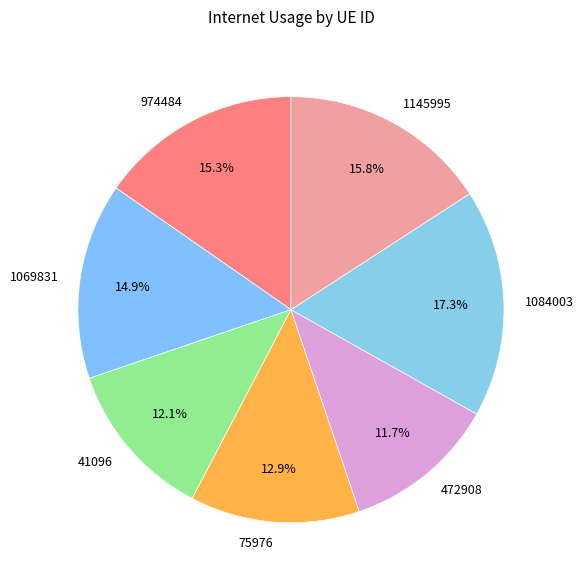

True or false: 974484 accounts for 25% of the total.

False